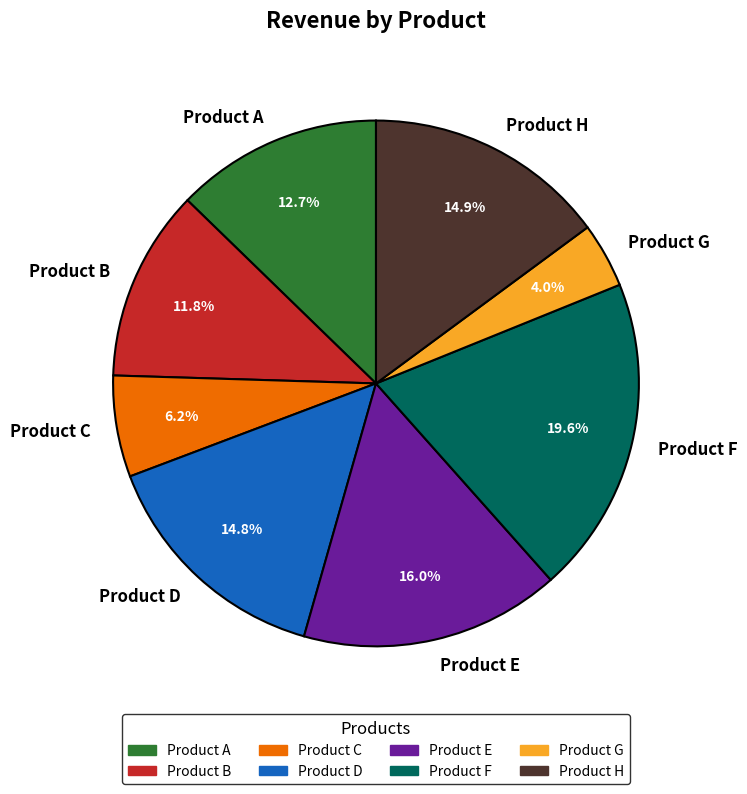

True or false: Product H accounts for 23% of the total.

False